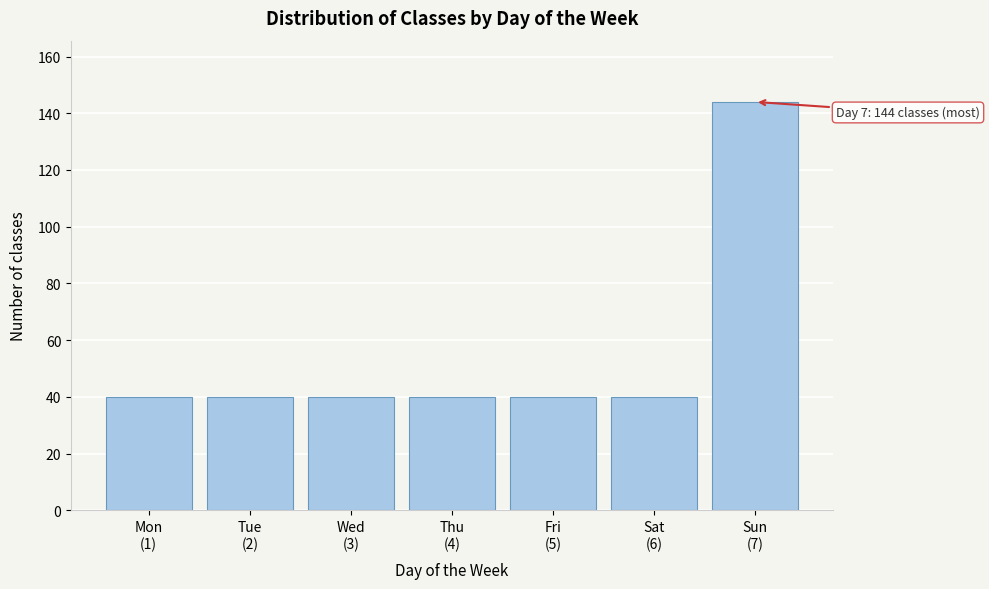

Reading right to left, extract all data points from this chart.

144	40	40	40	40	40	40